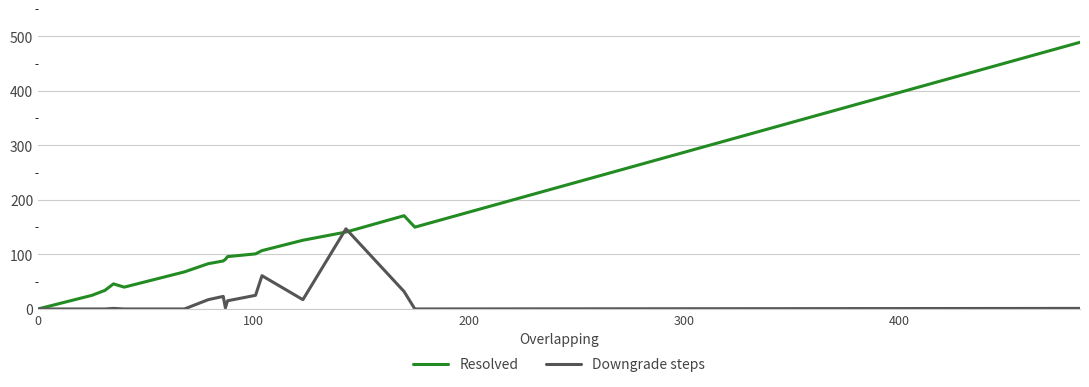

Which series has the largest range (max minus min)?

Resolved